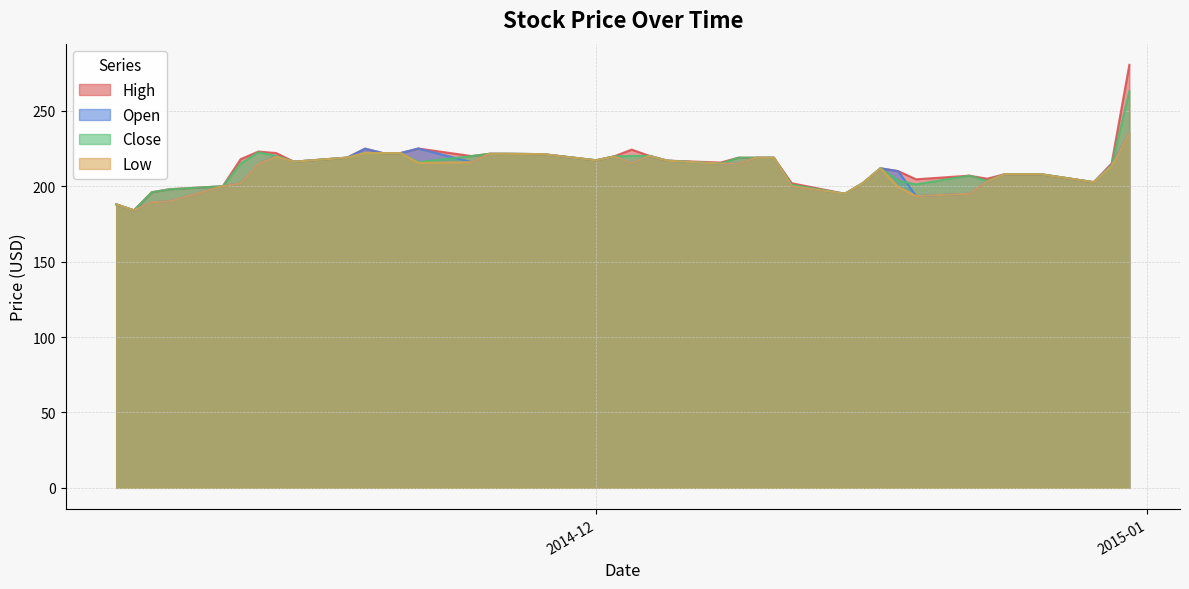

What is the sum of all Close values?

8511.7